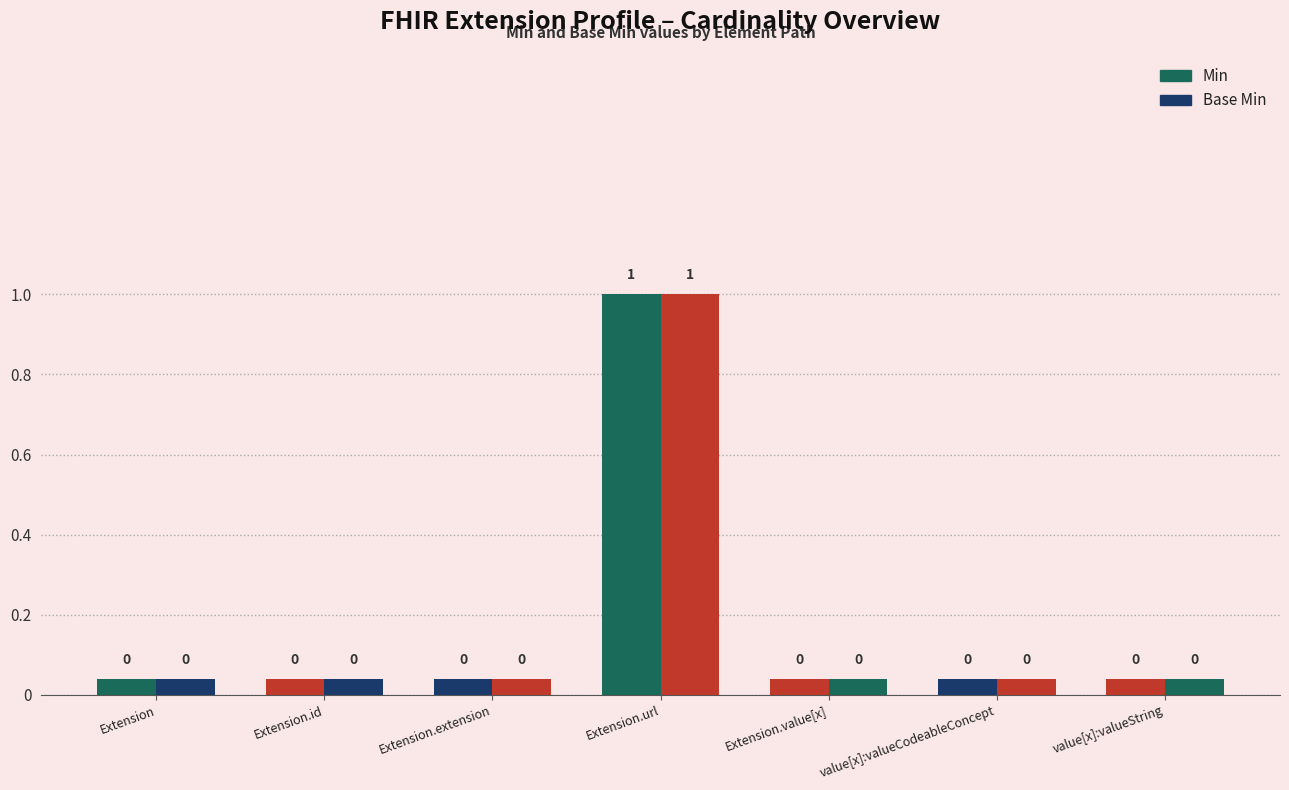

Is the value of Min at Extension.value[x]:valueCodeableConcept greater than the value of Base Min at Extension.url?

No